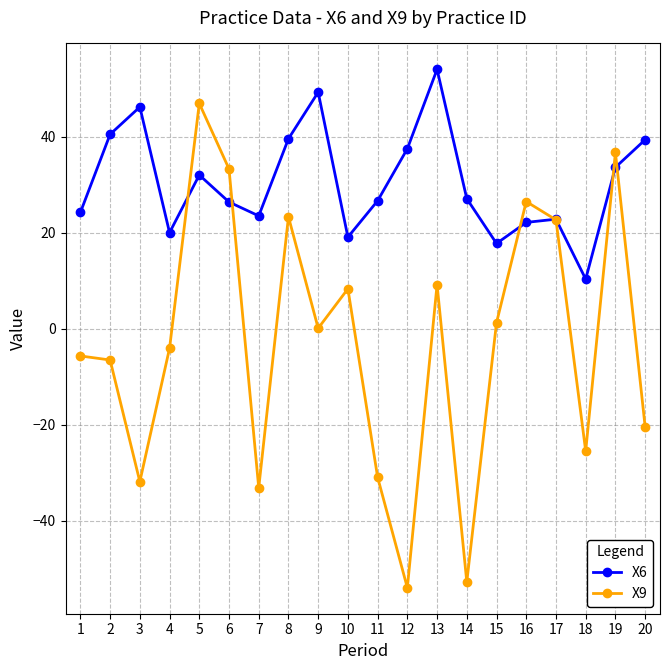

What is the minimum value shown in the chart?

-53.9